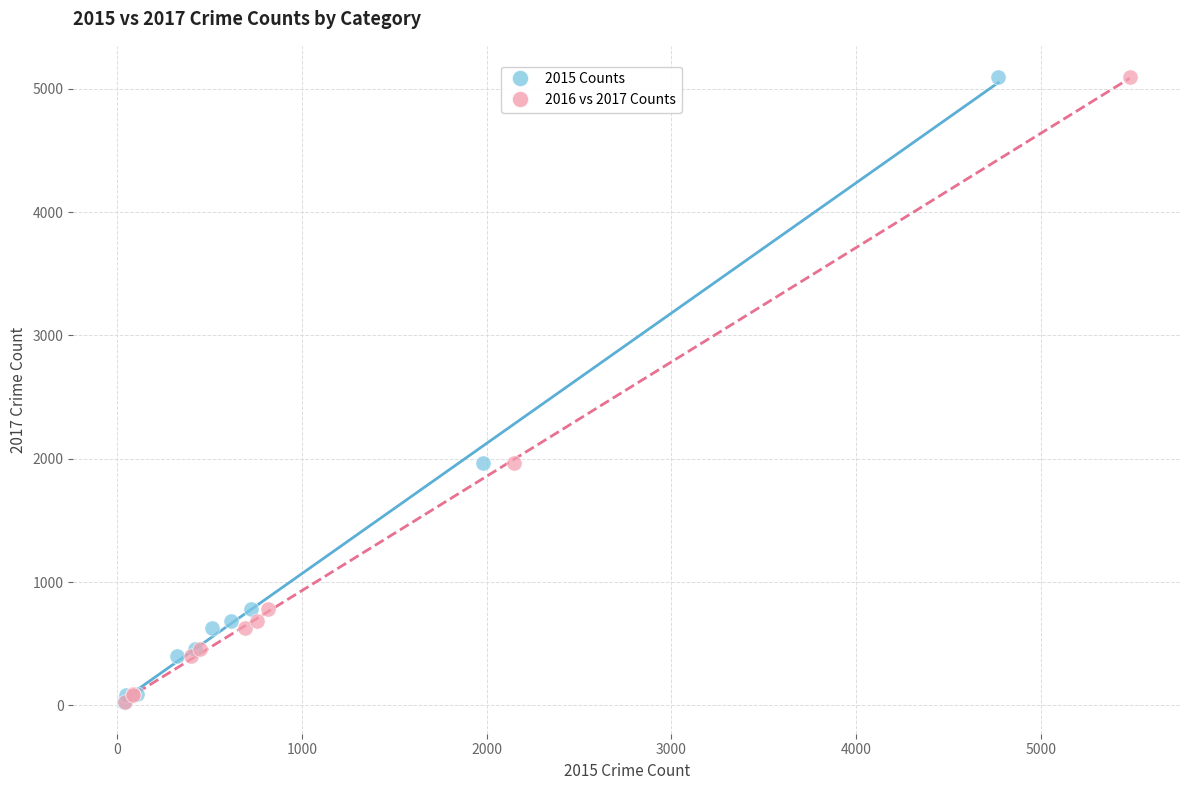

What are all the series names shown in the legend?

2015 Counts, 2016 vs 2017 Counts